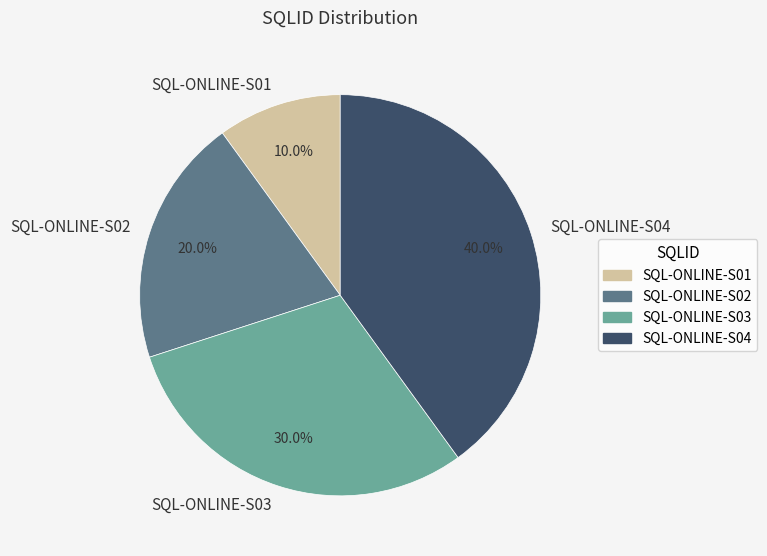

What percentage is the SQL-ONLINE-S02 slice, to the nearest percent?

20%